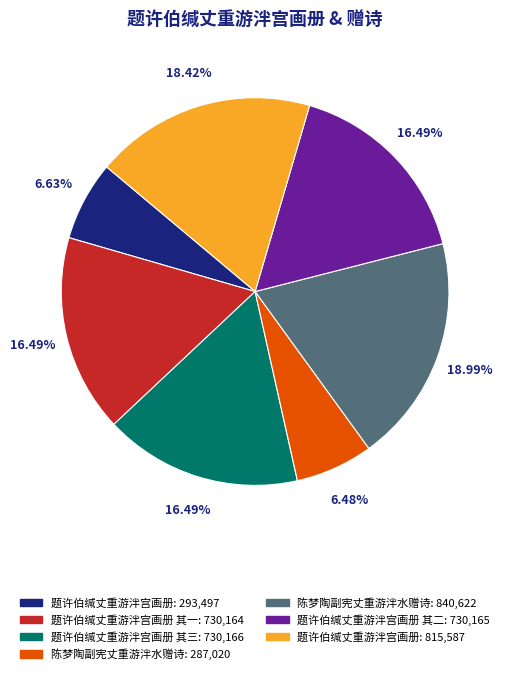

Is there any slice that represents more than half of the pie?

No